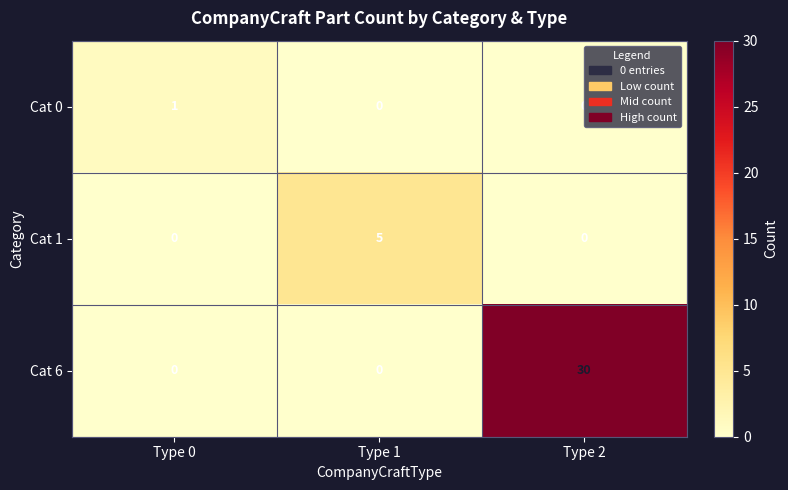

Count the number of data series in this chart.

3